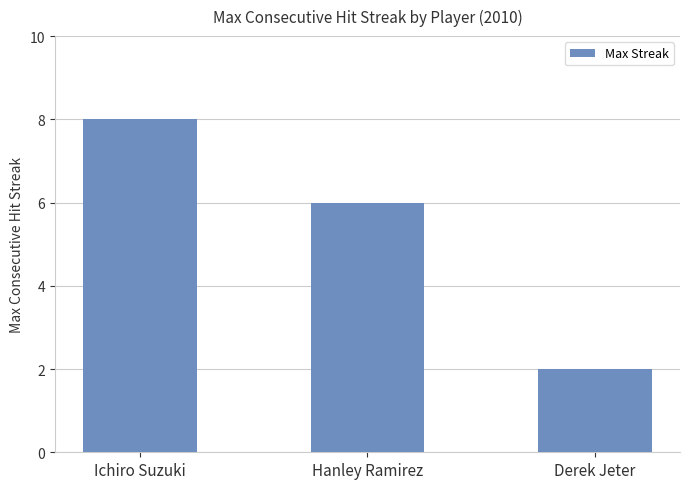

Count the number of data series in this chart.

1